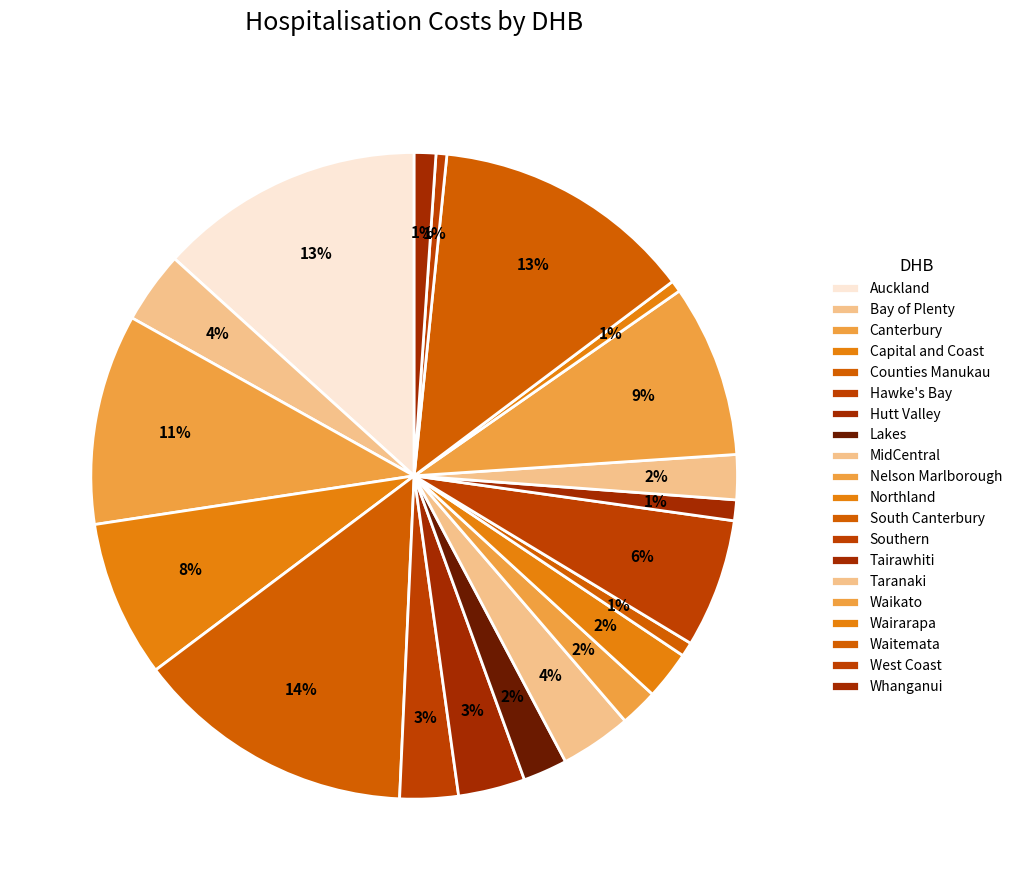

What is the smallest slice in the pie chart?

West Coast